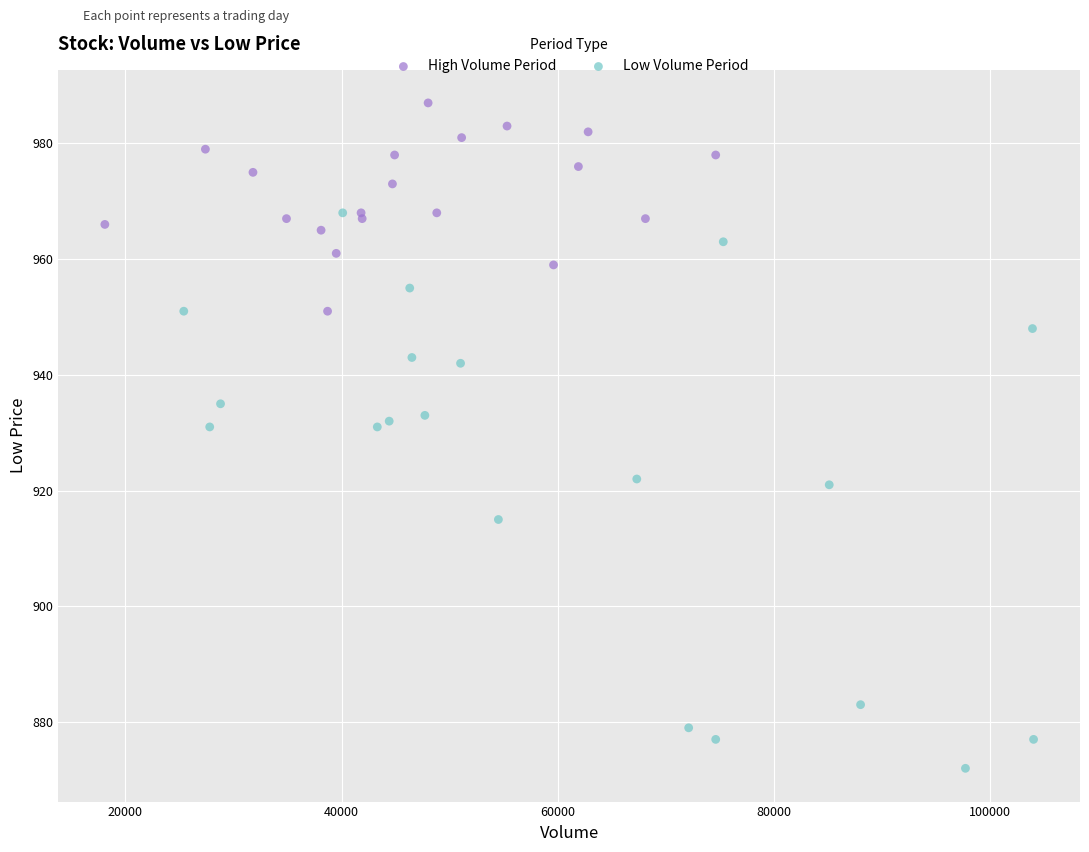

Which series reaches the maximum Y coordinate?

High Volume Period